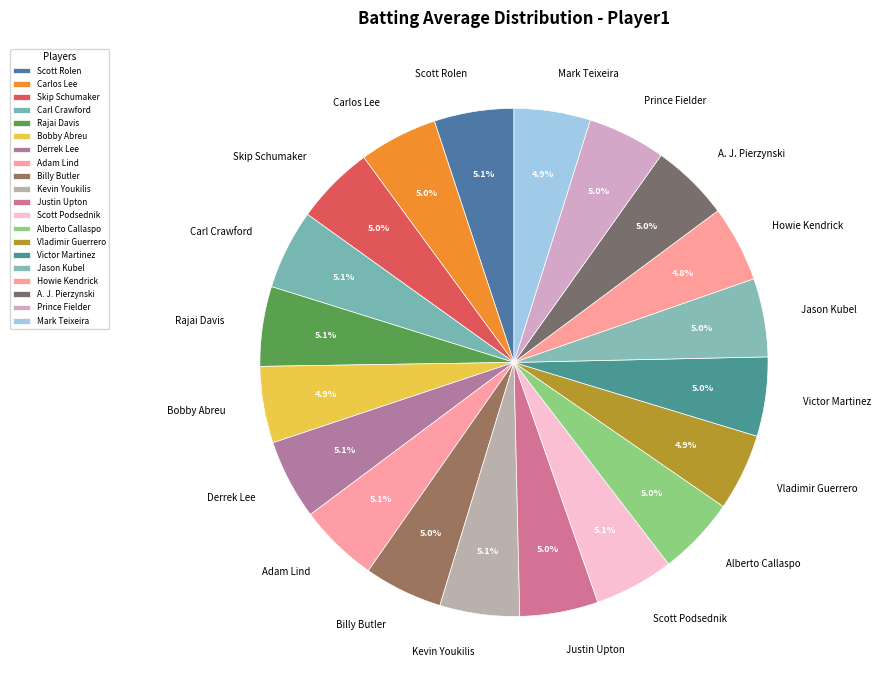

Is the sum of Kevin Youkilis and Bobby Abreu greater than half?

No